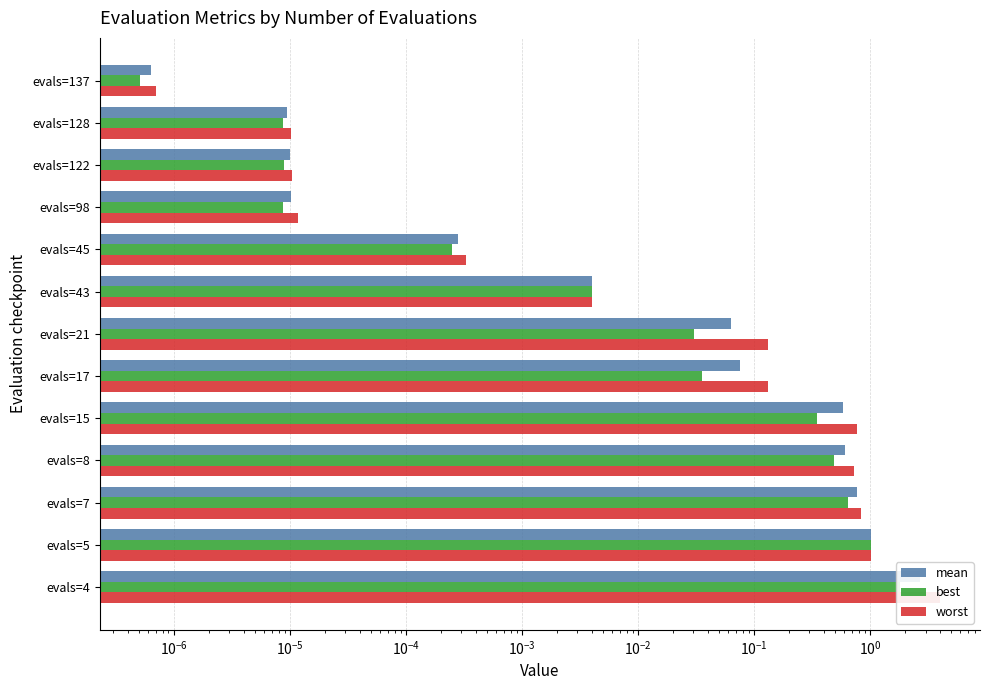

Which series has the largest total across all categories?

worst